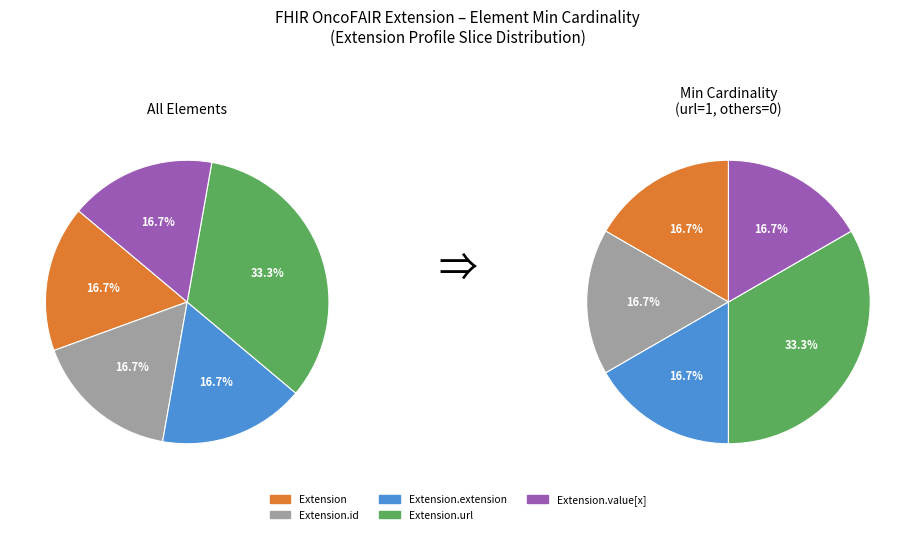

Count the number of slices in the pie.

5